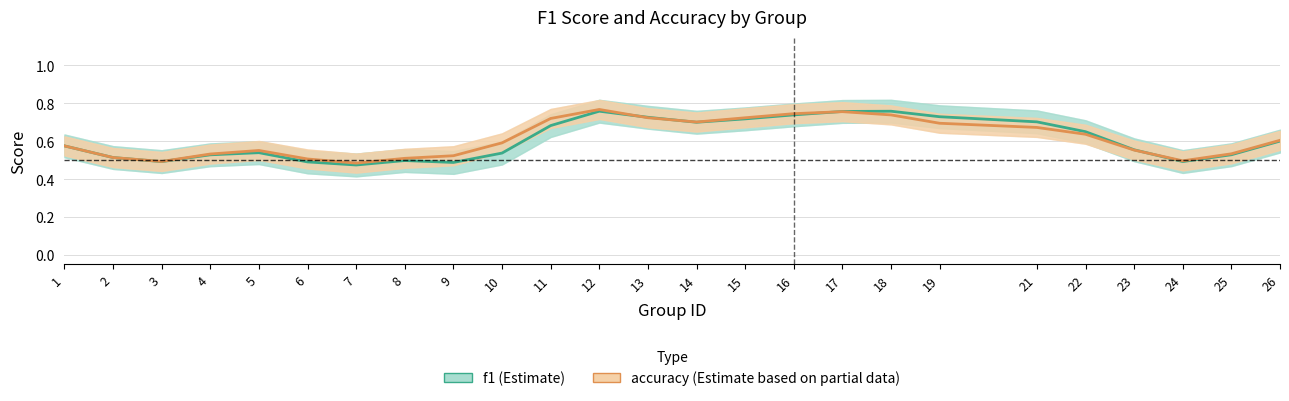

Which category has the highest value across all series?

12